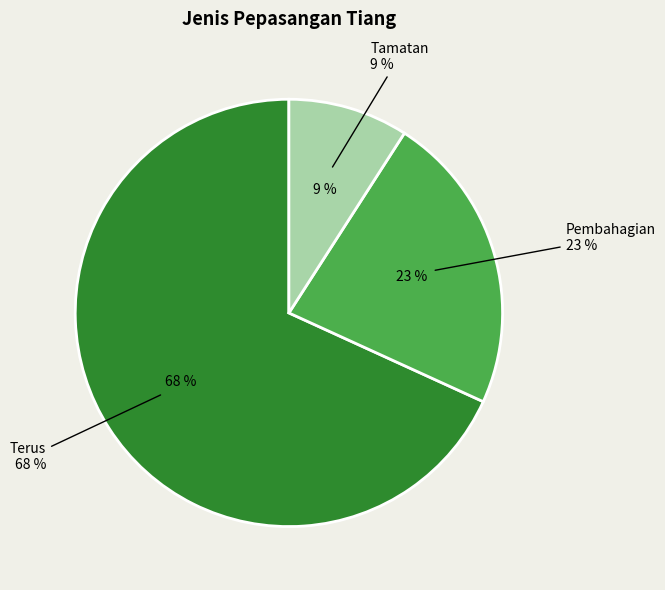

Does Terus represent more than half of the total?

Yes